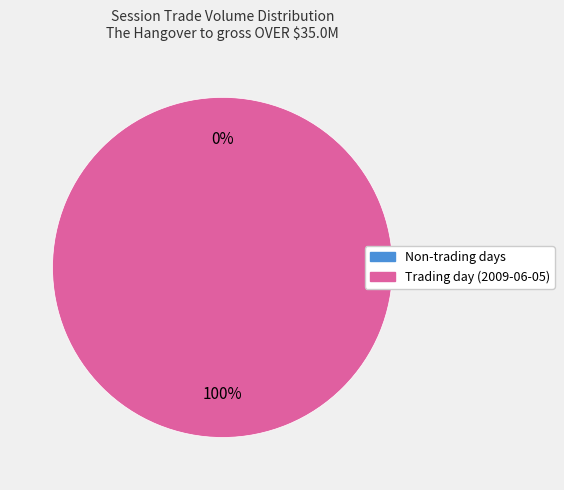

What is the majority slice?

2009-06-05